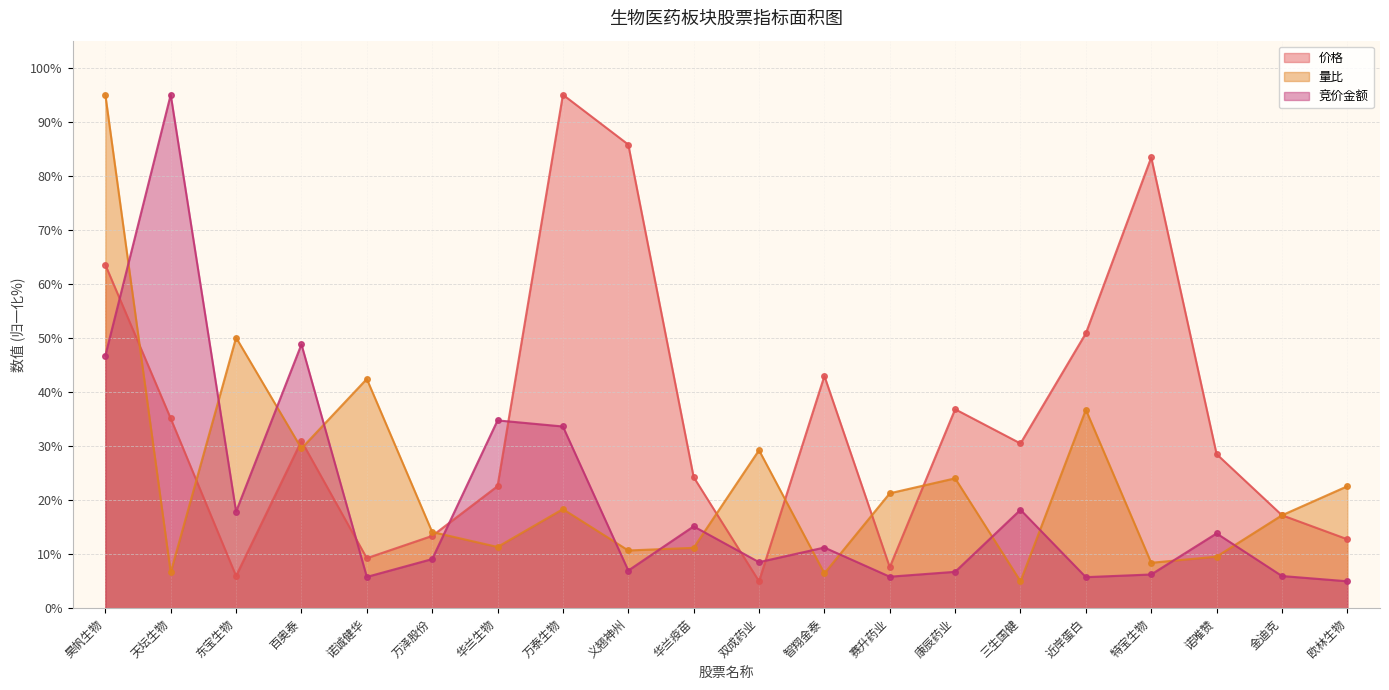

Where does the 量比 series first go above 18?

昊帆生物